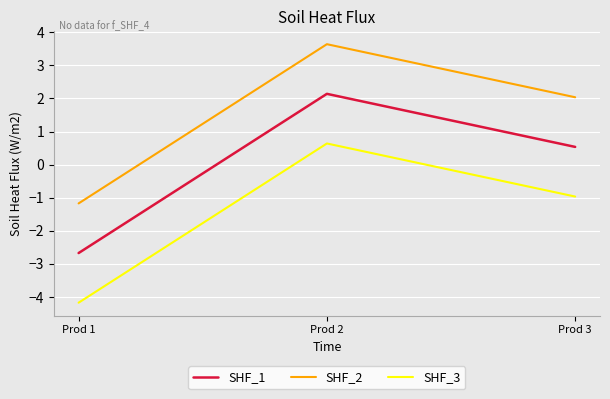

Which category has the lowest value across all series?

Prod 1